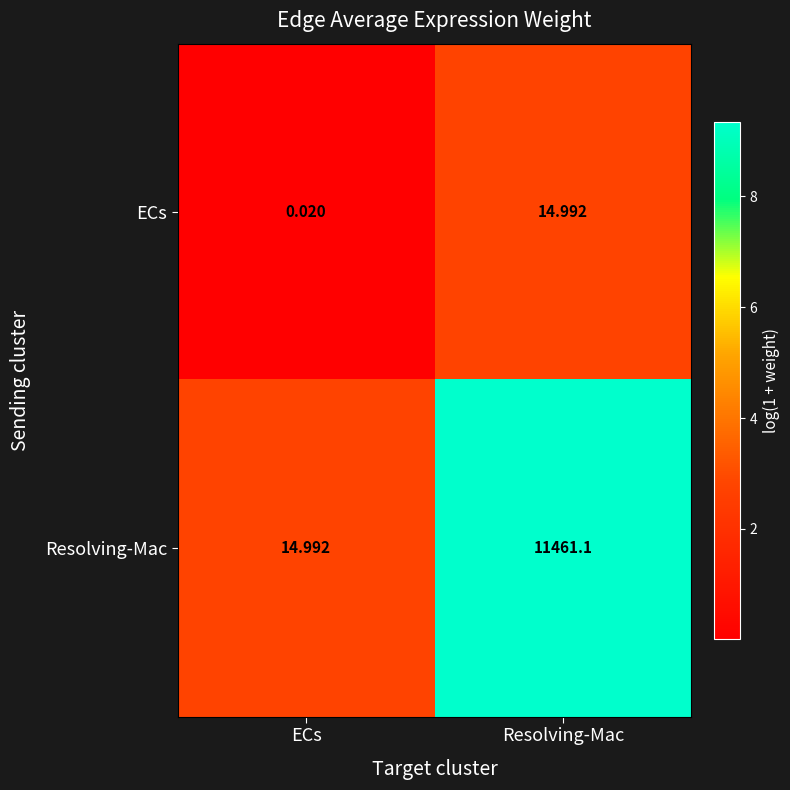

Is the value of Resolving-Mac at ECs greater than the value of ECs at ECs?

Yes